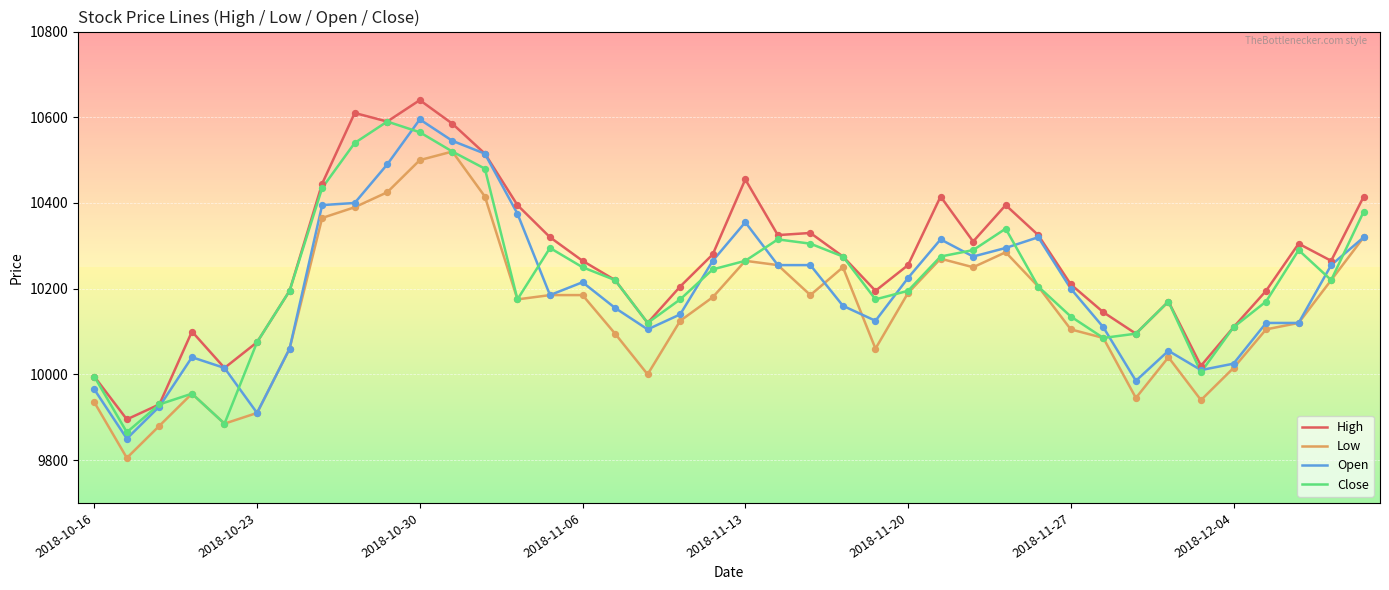

Which series has the largest total across all categories?

High